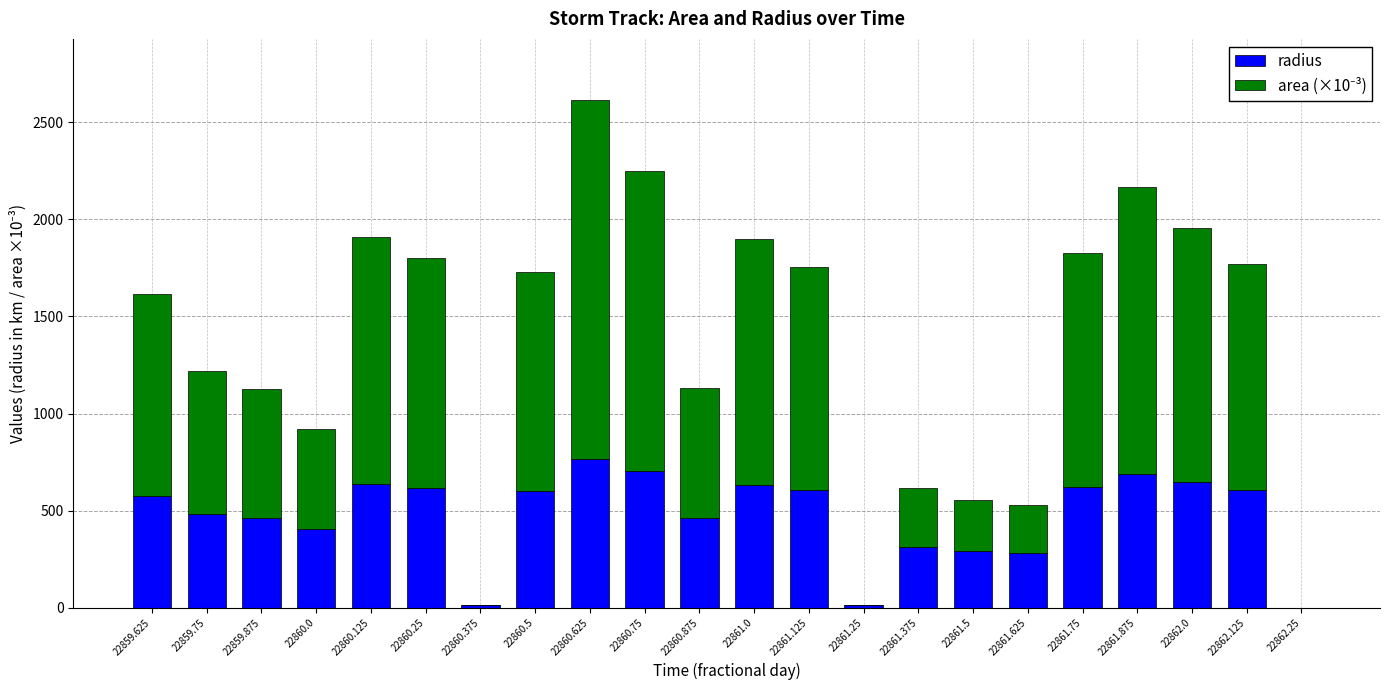

What is the sum of all radius values?

10415.3